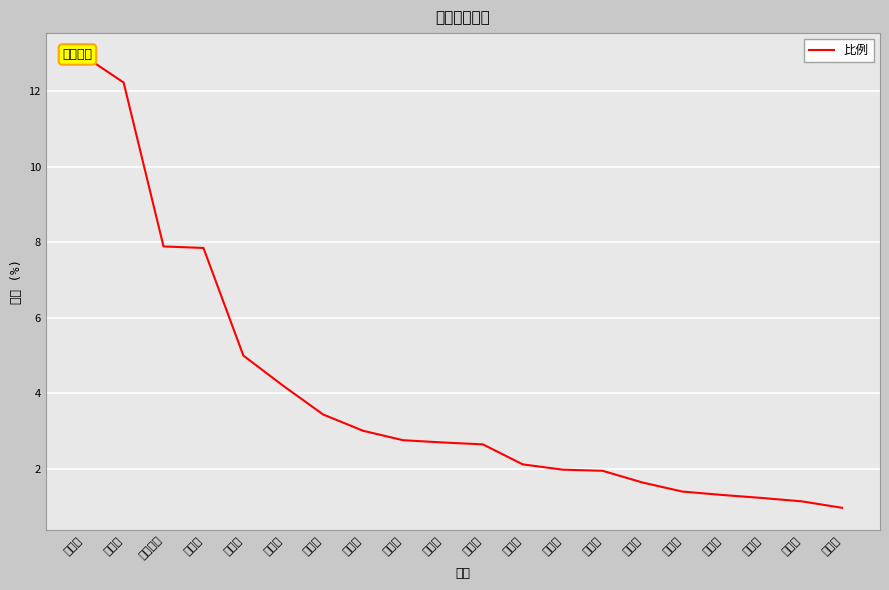

What is the difference between the values at 宁波市 and 景德镇市?

3.7